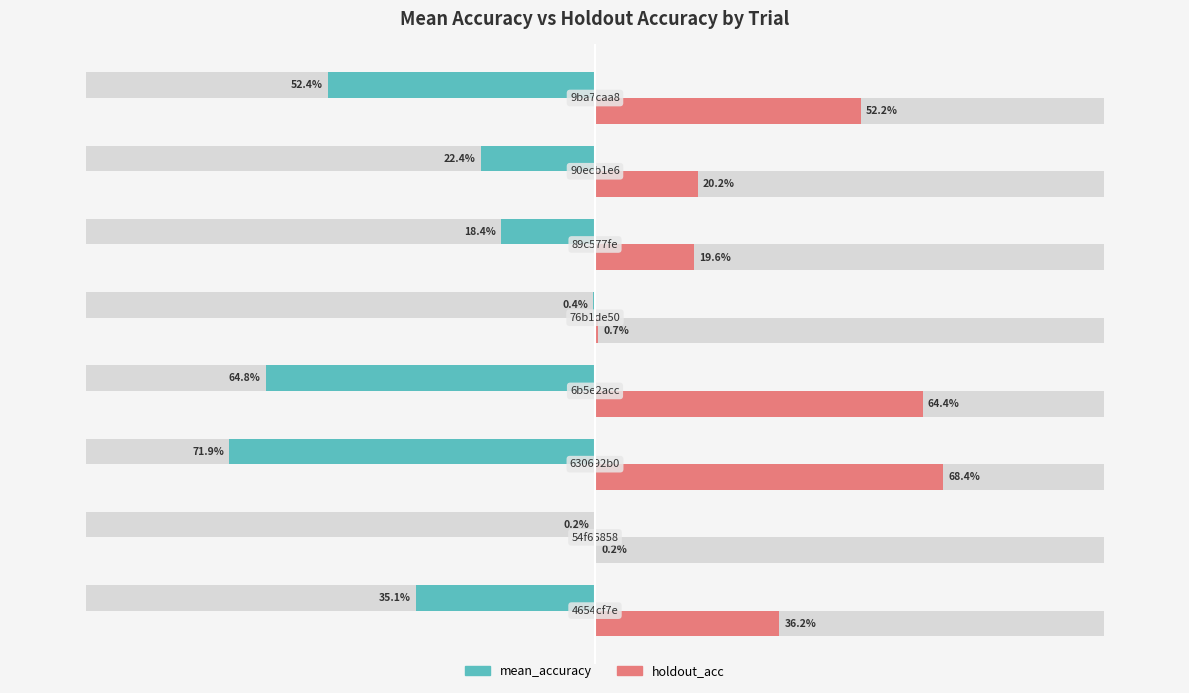

Reading left to right, extract all data points from this chart.

mean_accuracy: trial_4654cf7e=0.4	trial_54f66858=0.0	trial_630692b0=0.7	trial_6b5e2acc=0.6	trial_76b1de50=0.0	trial_89c577fe=0.2	trial_90ecb1e6=0.2	trial_9ba7caa8=0.5
holdout_acc: trial_4654cf7e=0.4	trial_54f66858=0.0	trial_630692b0=0.7	trial_6b5e2acc=0.6	trial_76b1de50=0.0	trial_89c577fe=0.2	trial_90ecb1e6=0.2	trial_9ba7caa8=0.5